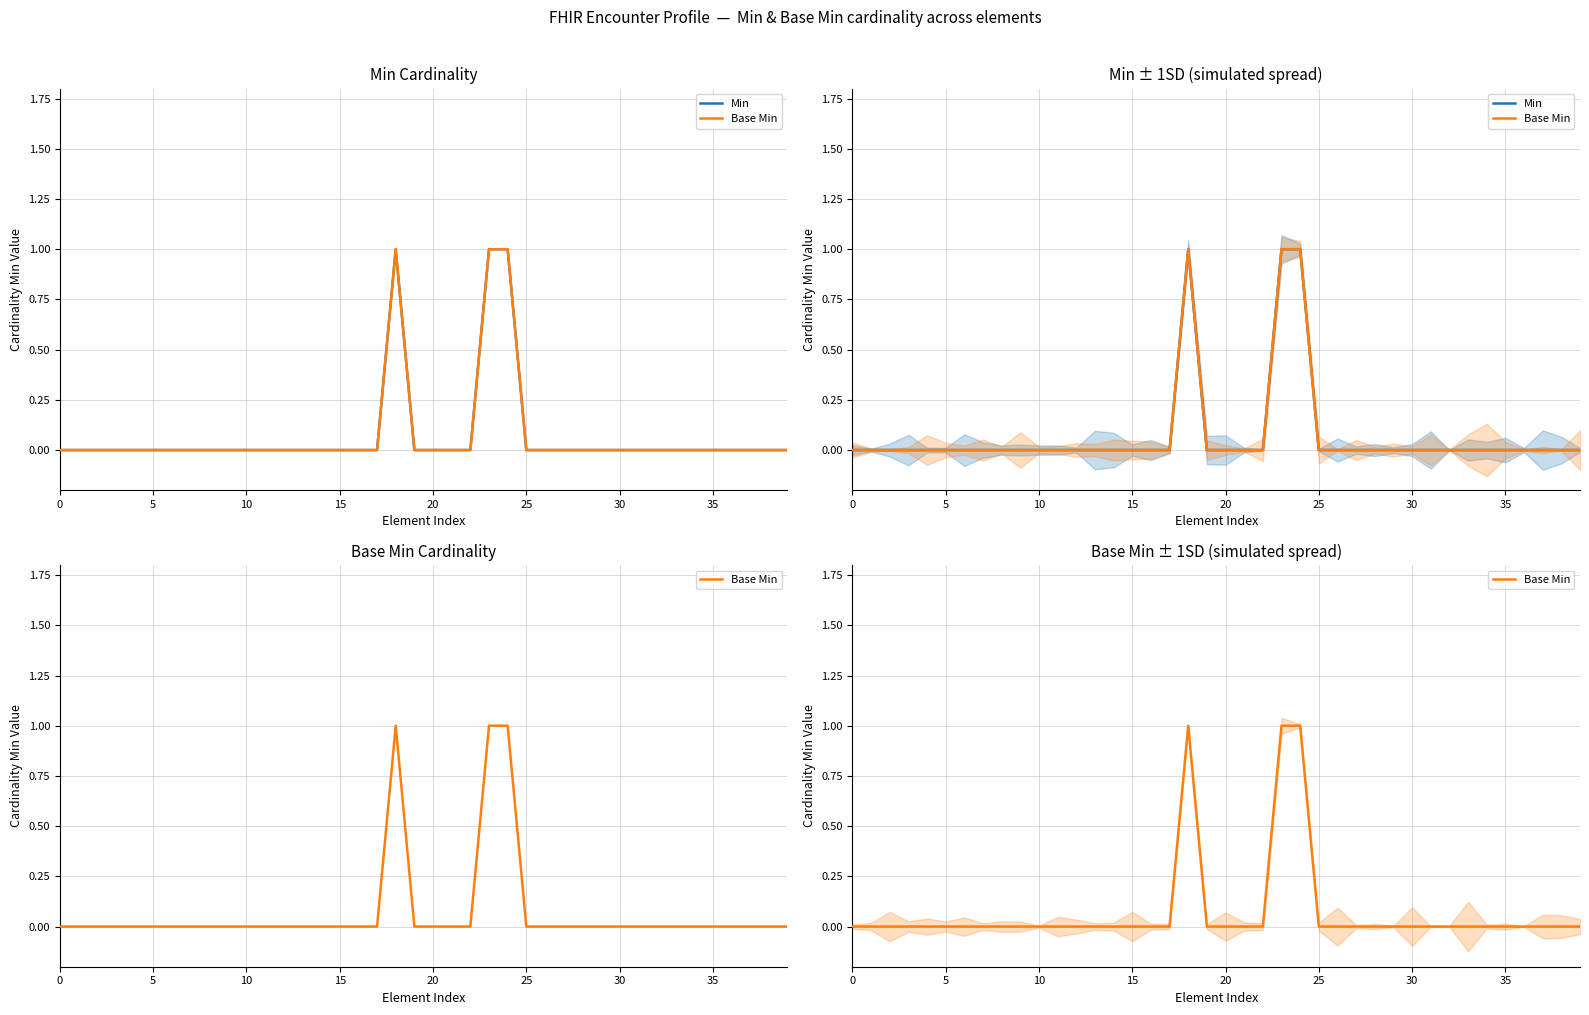

True or false: Min has more than 2 interior local peaks.

False